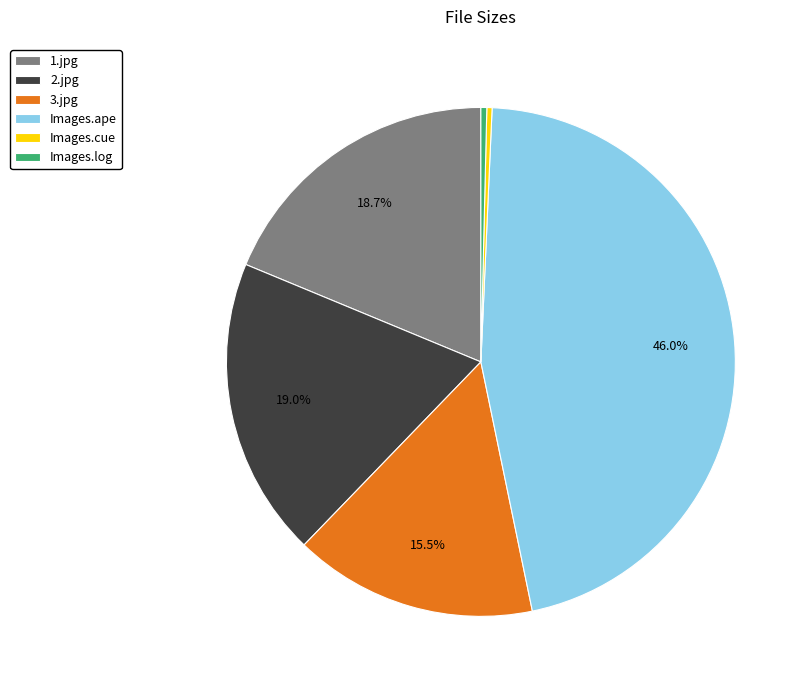

Which slice is the largest?

Images.ape